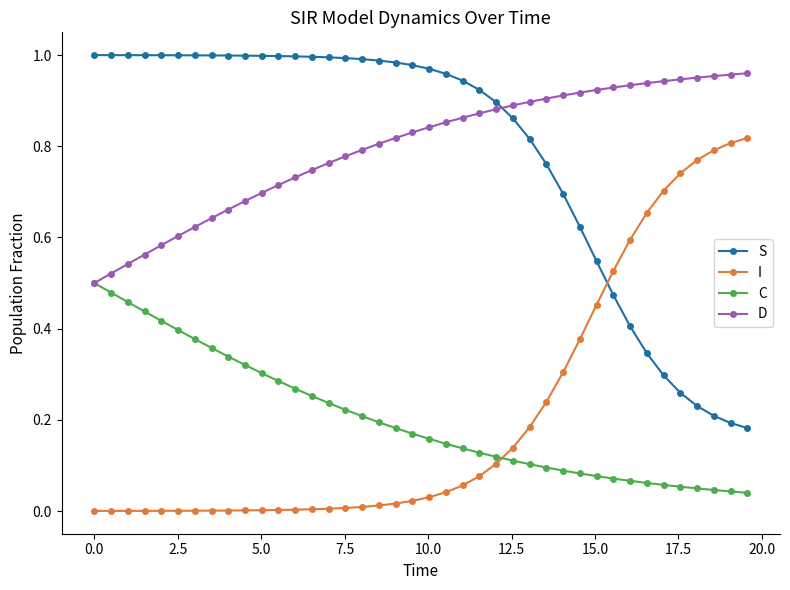

How many intersections are there between S and D?

1